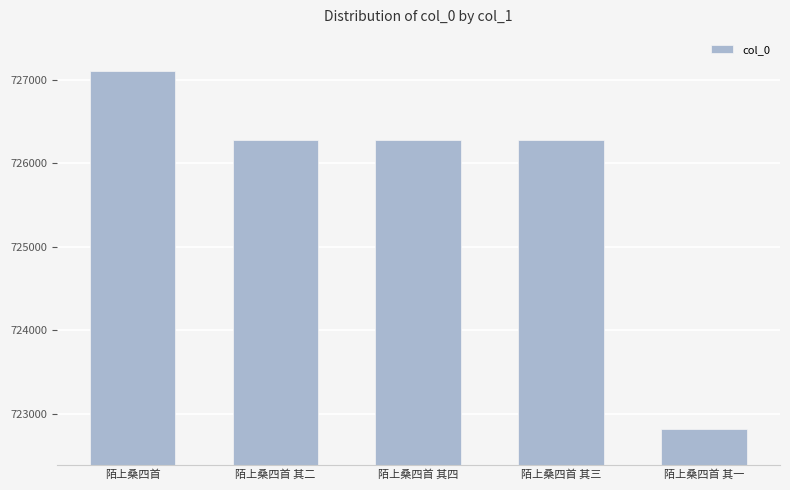

What is the change in value from 陌上桑四首 其二 to 陌上桑四首 其三?

+1